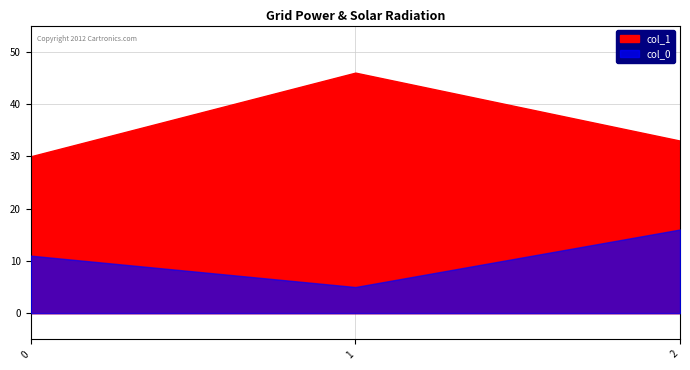

What is the maximum value for col_0?

16